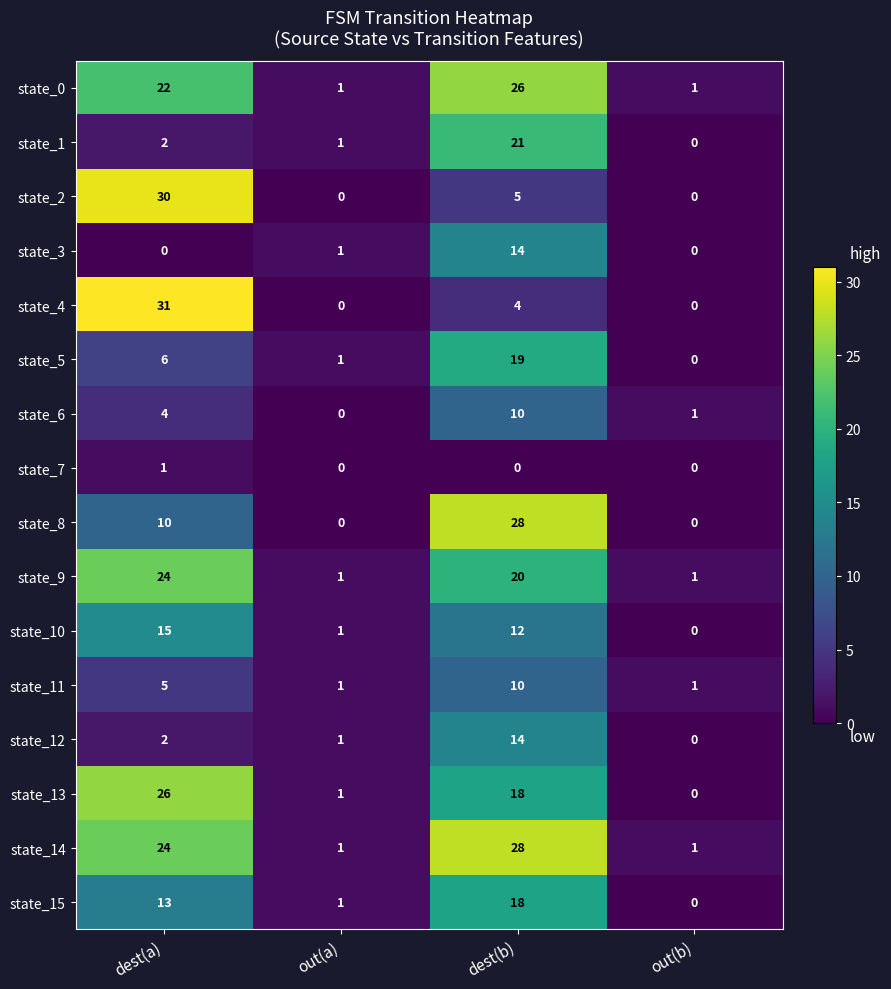

Rank the categories by state_10 value from highest to lowest.

dest(a), dest(b), out(a), out(b)